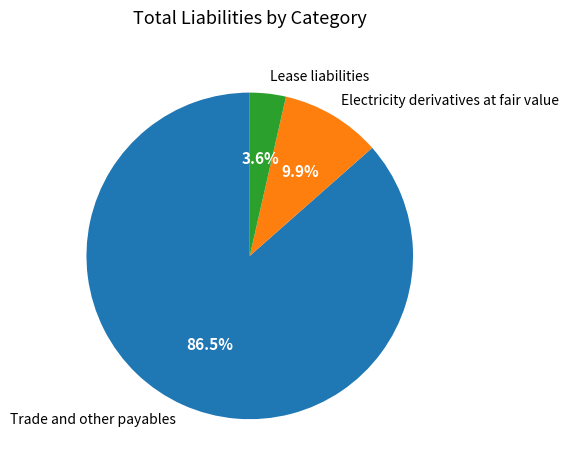

The Trade and other payables slice represents 74% of the pie. True or false?

False